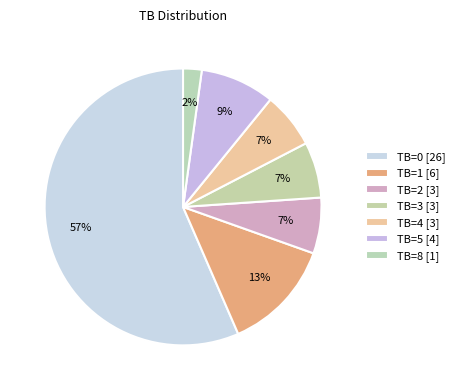

How many slices are in this pie chart?

7